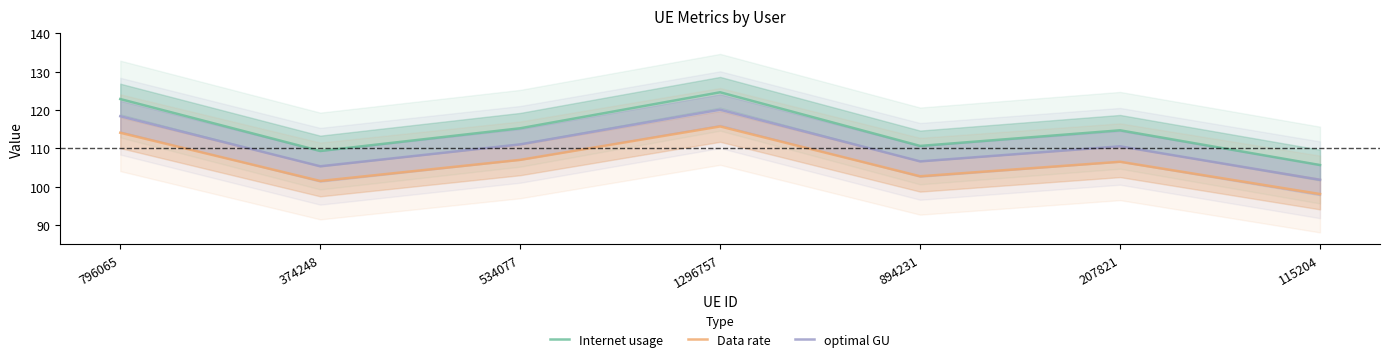

Where is the first local maximum for optimal GU?

1296757